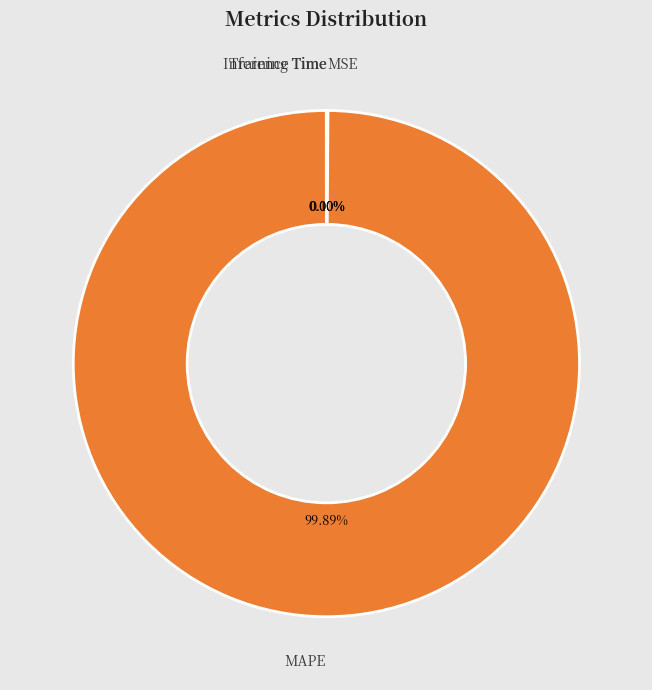

Is there a majority slice in this chart?

Yes